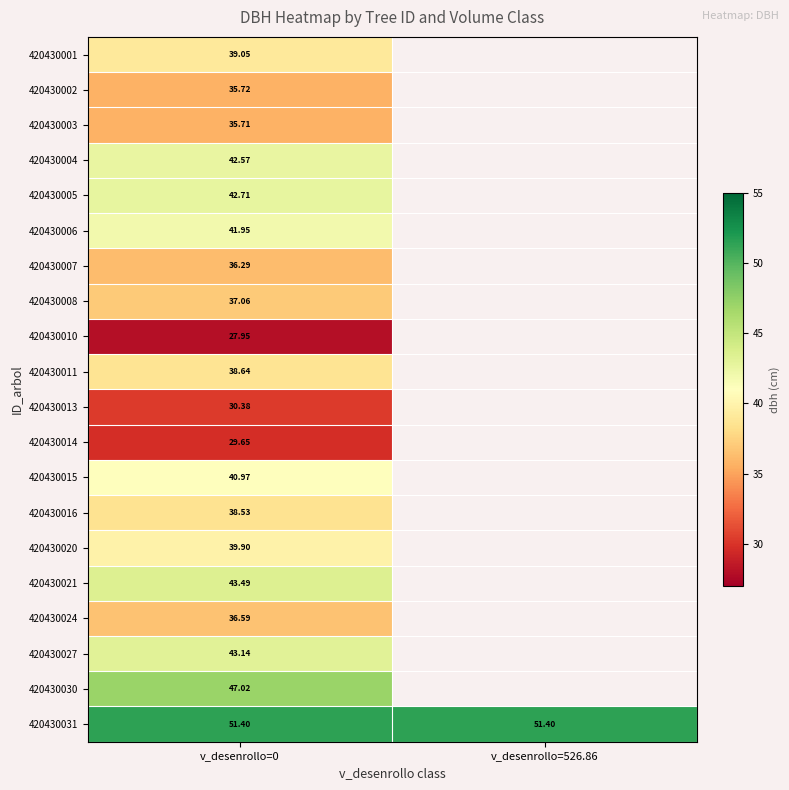

What is the greatest value displayed?

51.4